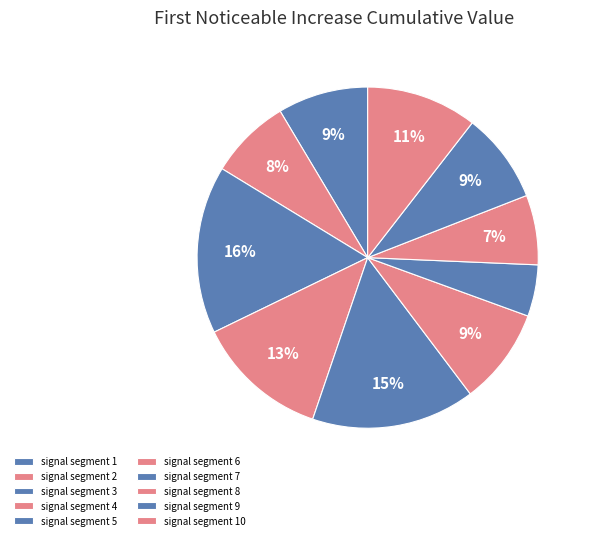

Is there a majority slice in this chart?

No